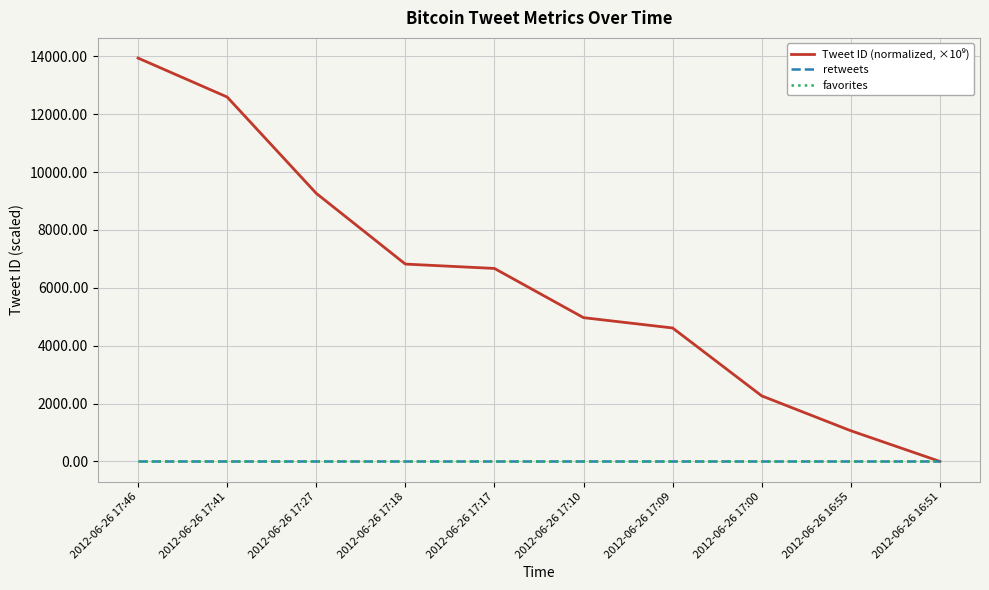

Does the chart have visible grid lines?

Yes